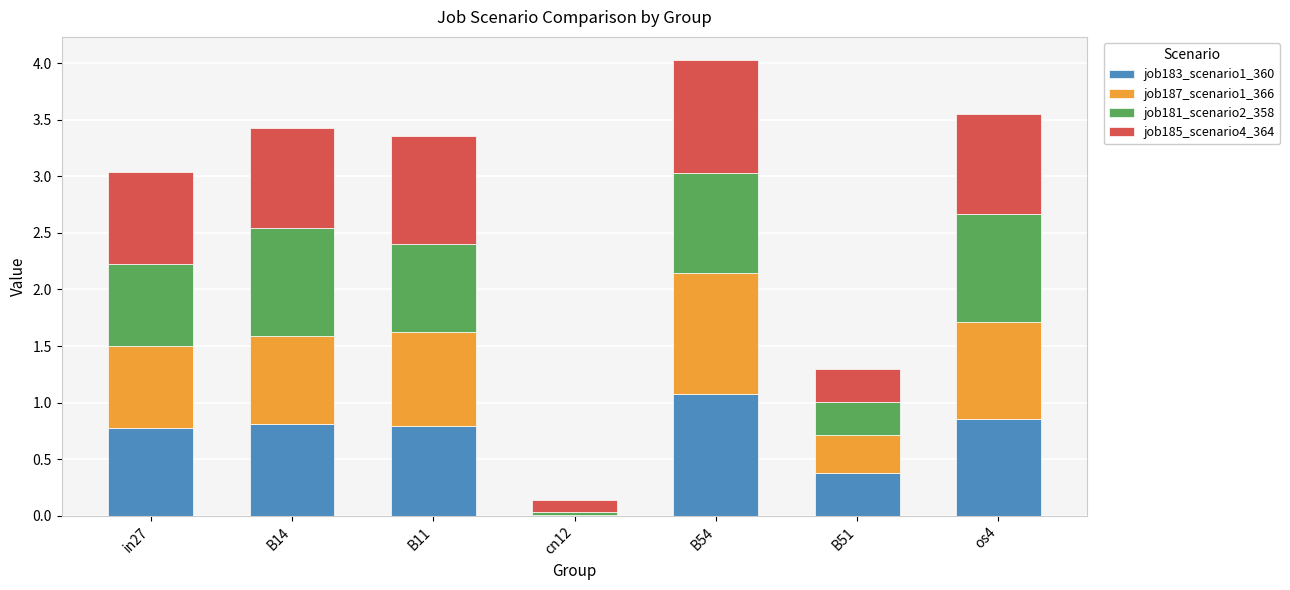

What is the sum of the job183_scenario1_360 values at B14 and os4?

1.7